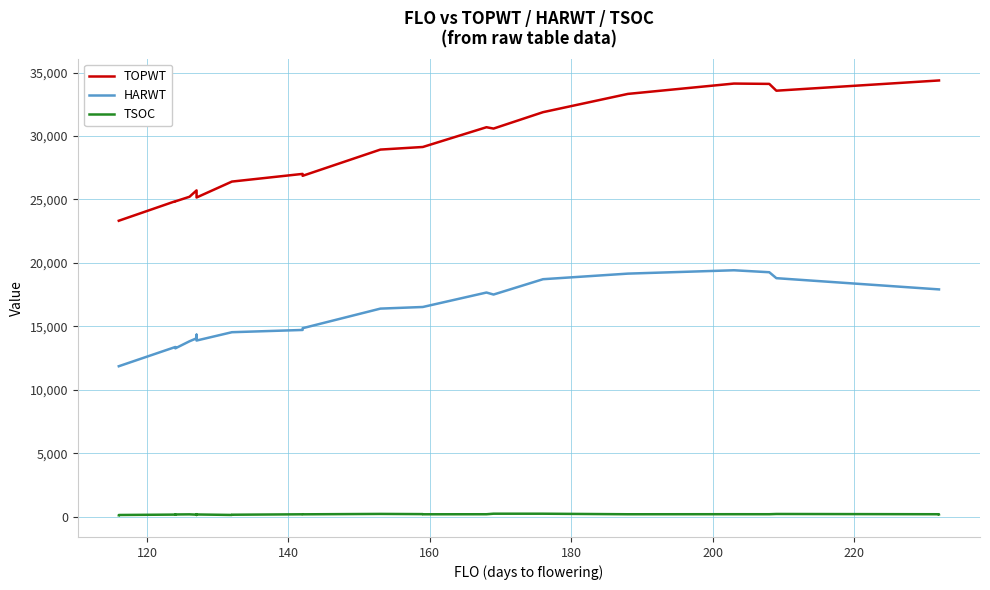

Rank the series by their average value, from lowest to highest.

TSOC, HARWT, TOPWT